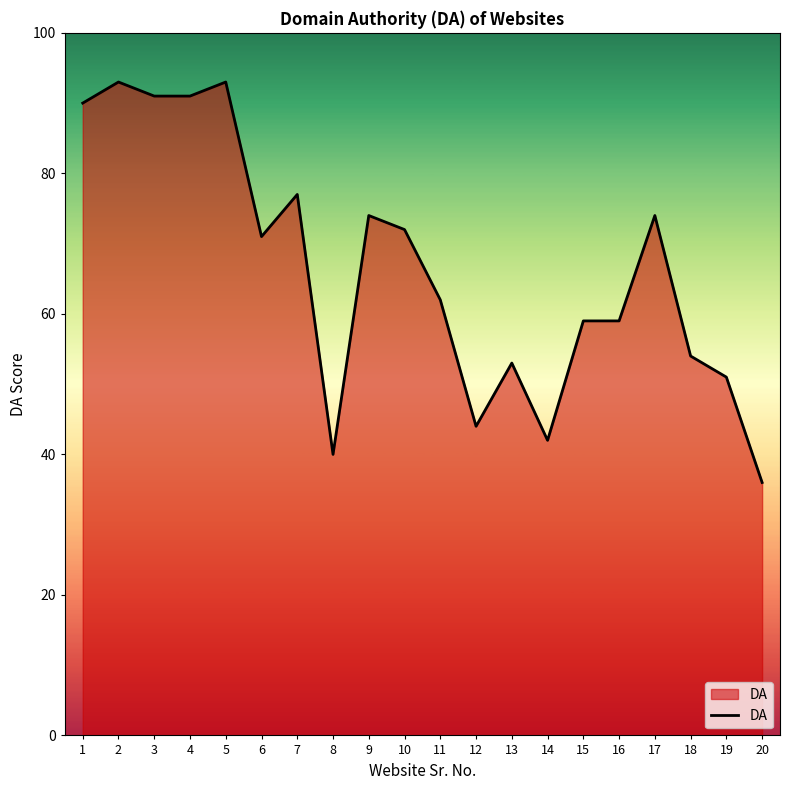

Count the number of data series in this chart.

1